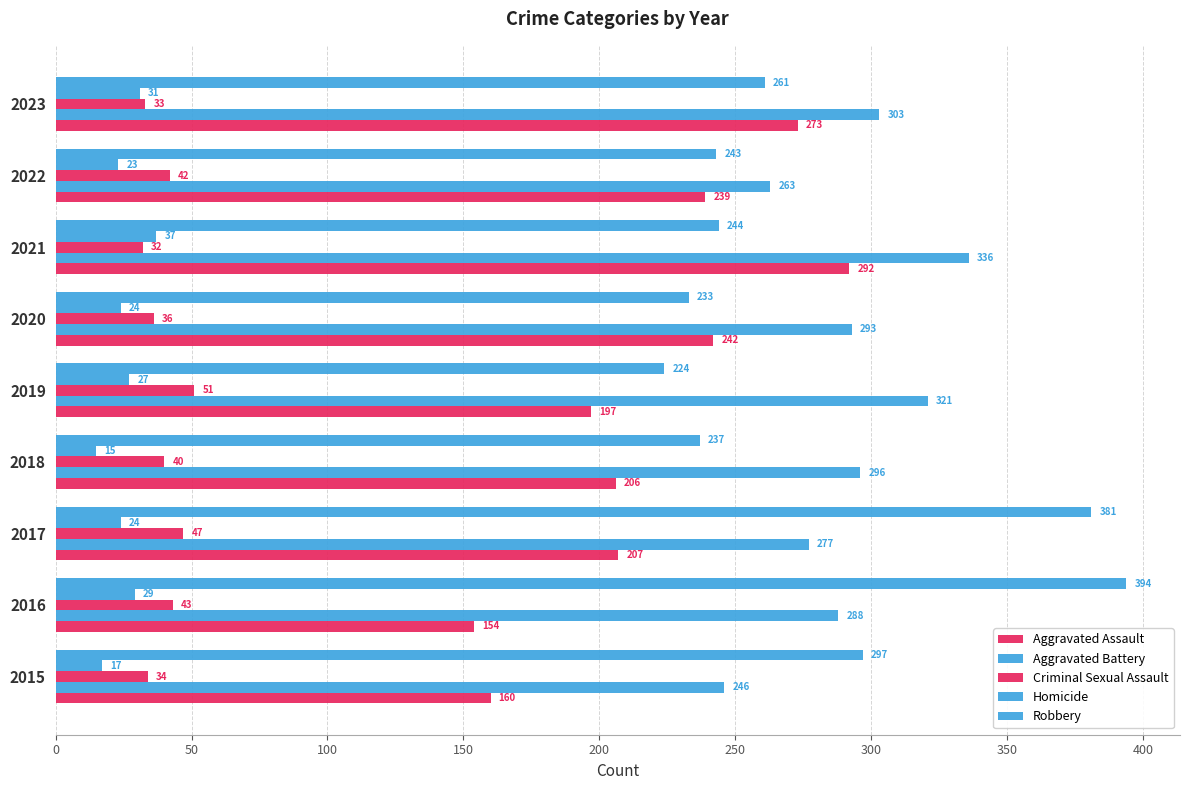

How many values in the Robbery series are below 244?

4